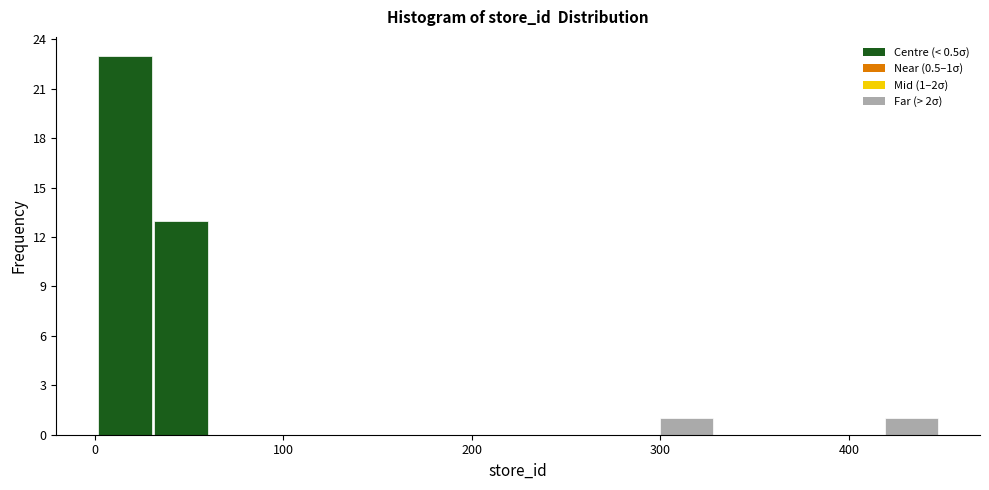

Around what value on the x-axis is the tallest bar? Give the approximate position of its centre, as read against the axis.

20